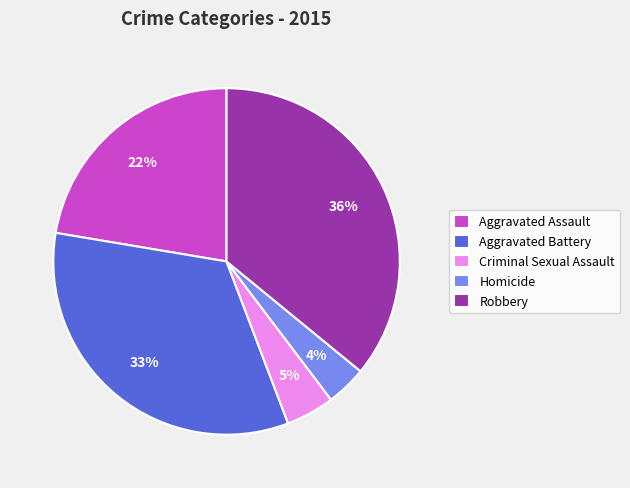

Which slice is the largest?

Robbery